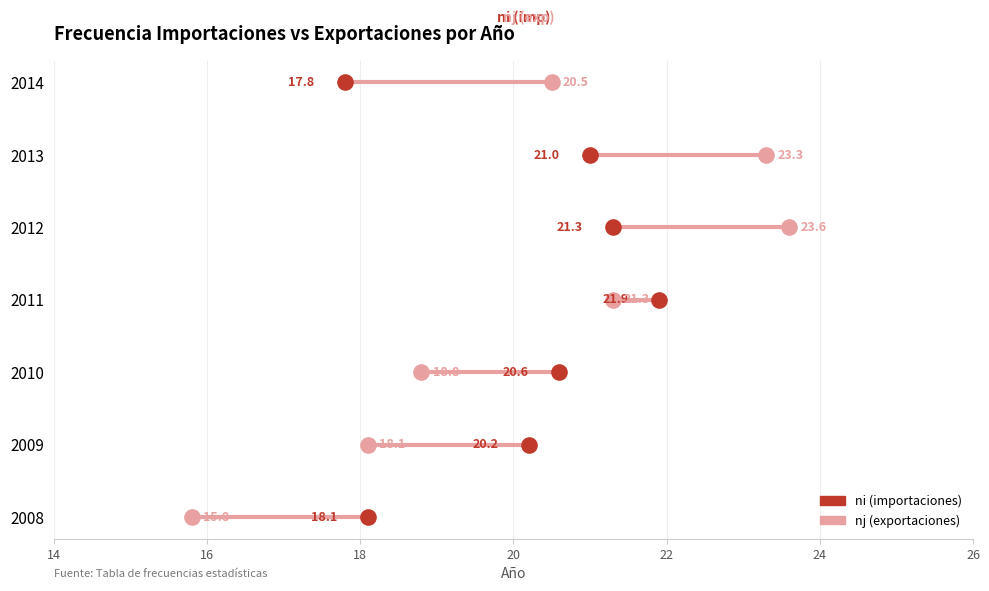

What are all the series names shown in the legend?

ni (importaciones), nj (exportaciones)